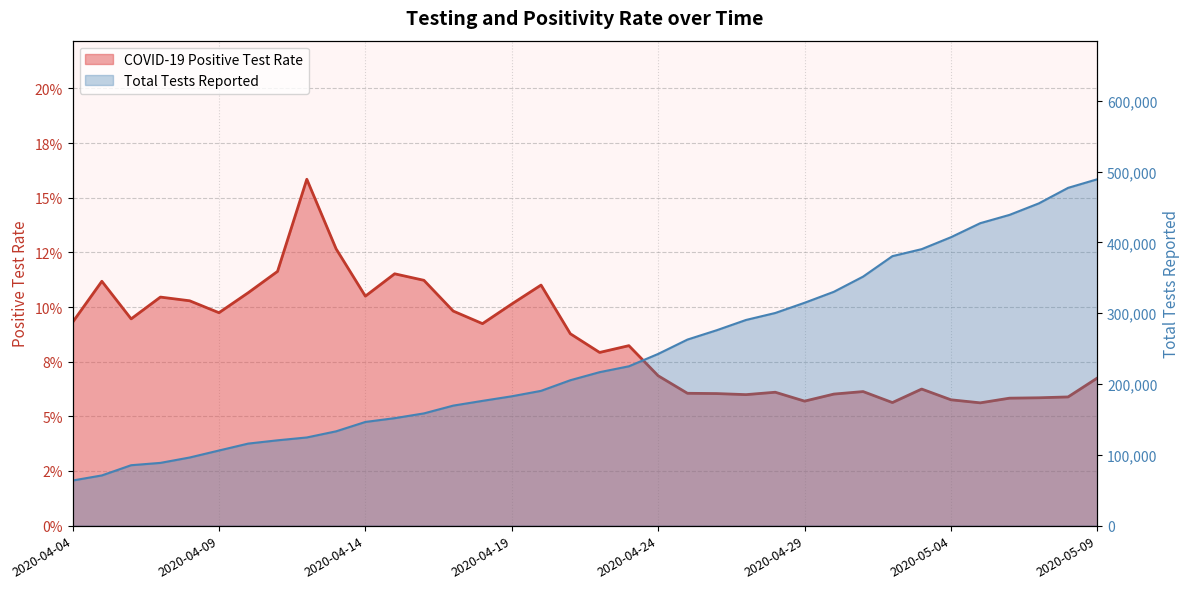

At which category does the chart reach its peak across all series?

2020-05-09